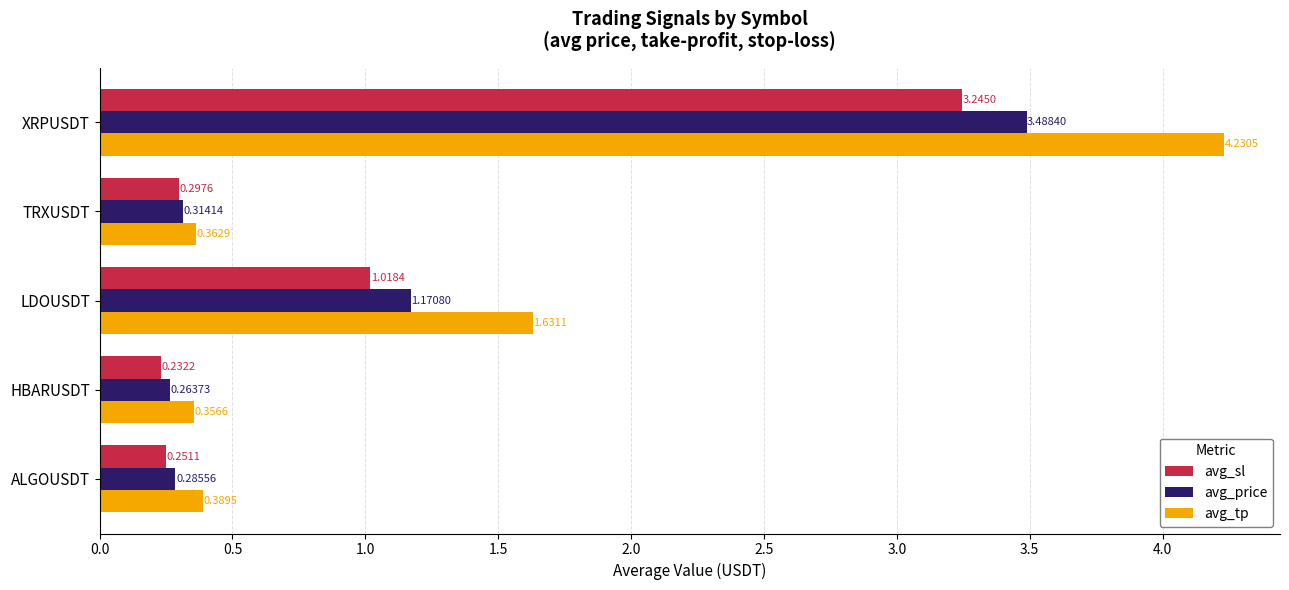

What is the total value across all series at XRPUSDT?

11.0